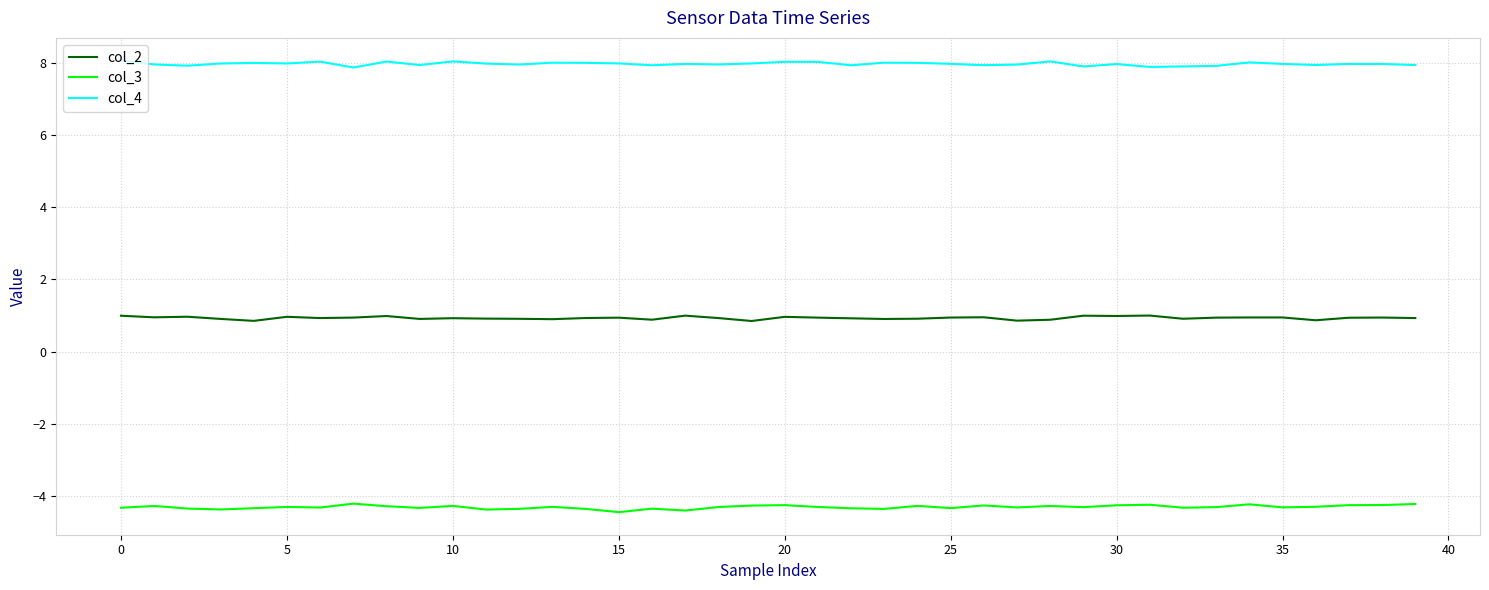

Rank the series by their average value, from highest to lowest.

col_4, col_2, col_3